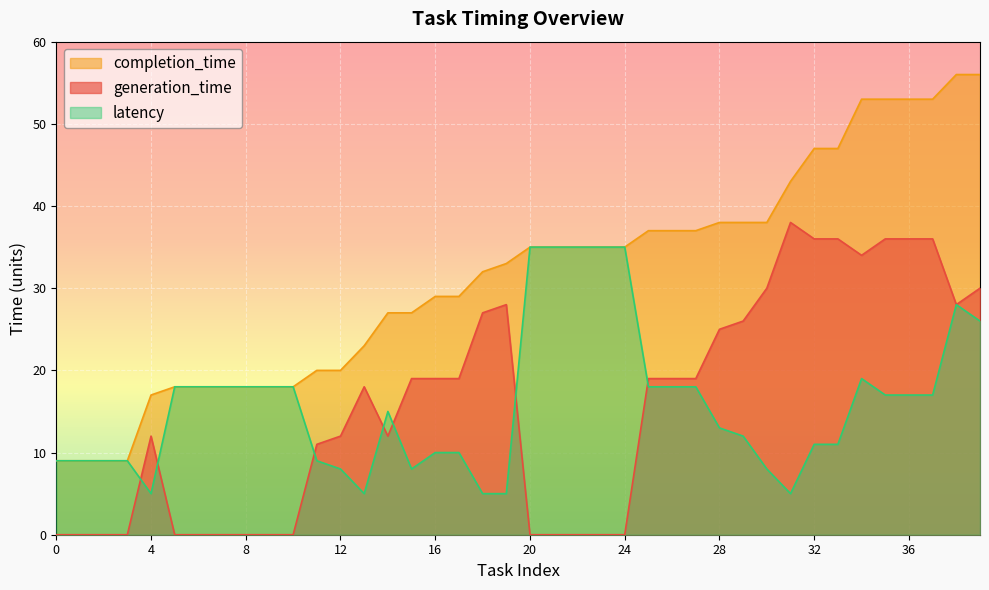

At which label is latency closest to 20?

34